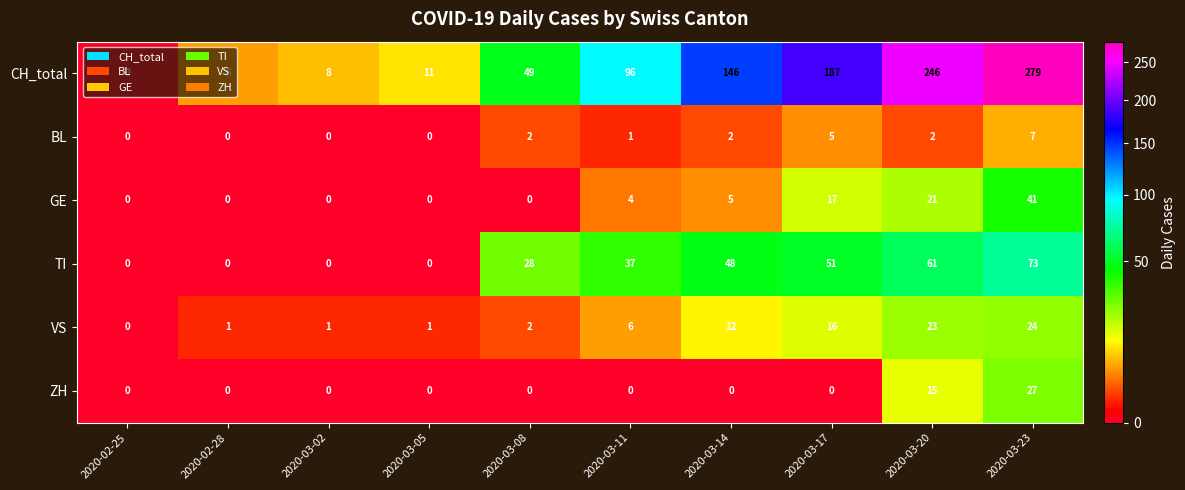

At 2020-03-17, list the series in order from largest to smallest.

CH_total, TI, GE, VS, BL, ZH